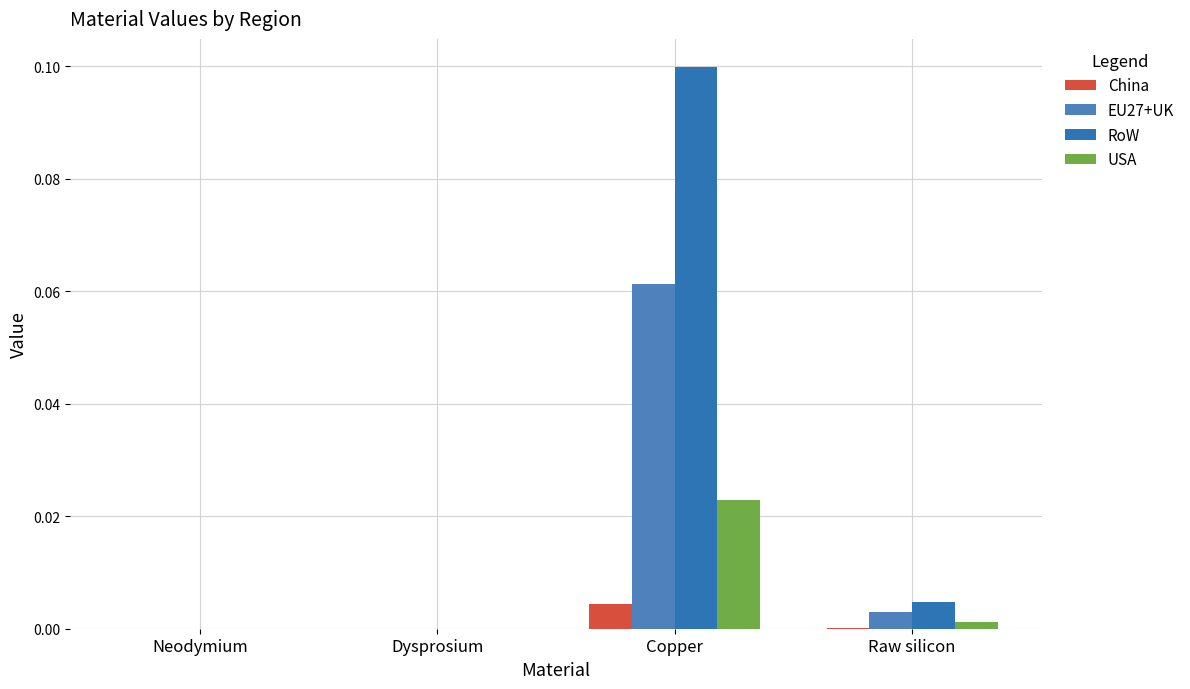

How many series are shown in this chart?

4